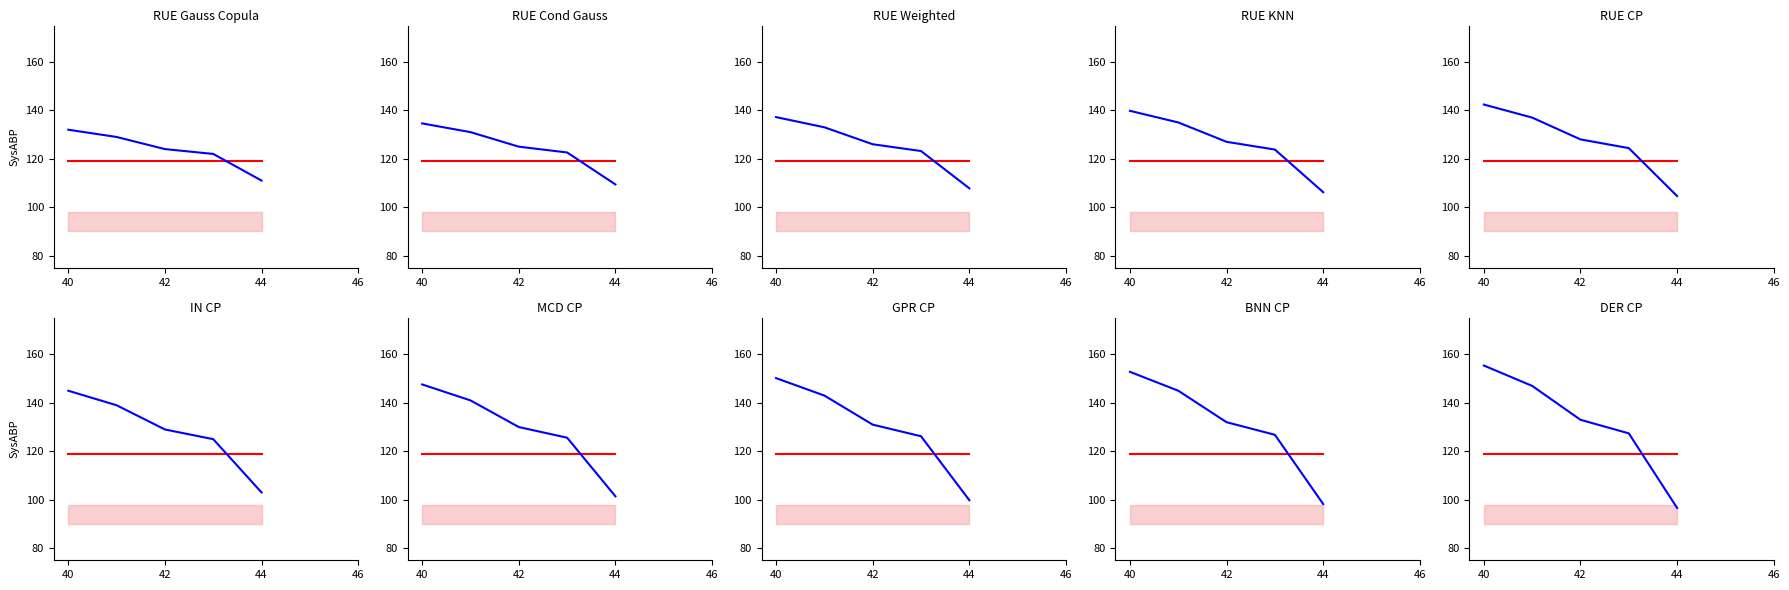

True or false: col_1 has a value of 155.4 at 40.

True